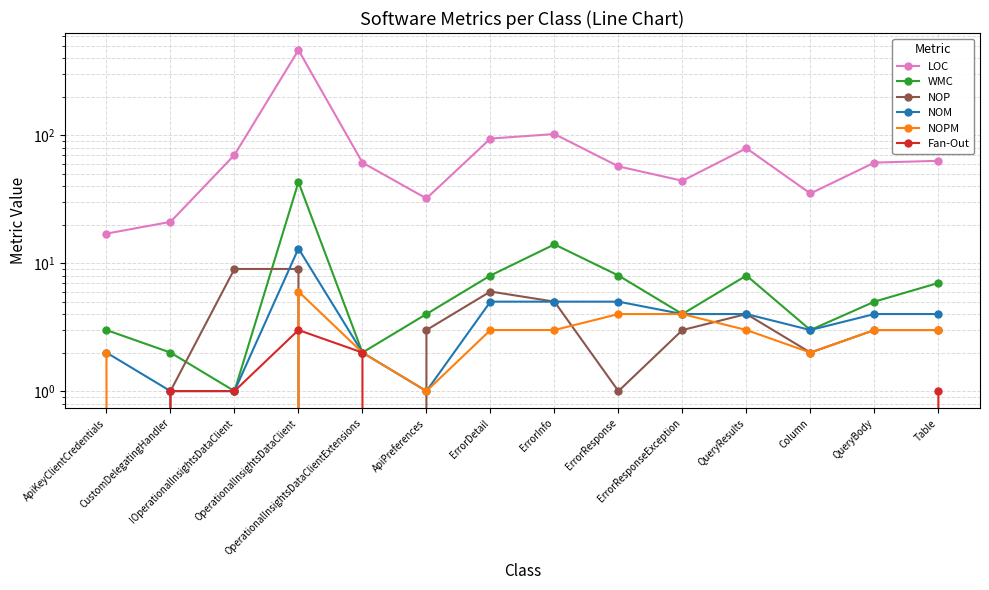

Reading left to right, list all the values displayed in this chart.

LOC: 17	21	70	462	61	32	94	102	57	44	79	35	61	63
WMC: 3	2	1	43	2	4	8	14	8	4	8	3	5	7
NOP: 0	1	9	9	0	3	6	5	1	3	4	2	3	3
NOM: 2	1	1	13	2	1	5	5	5	4	4	3	4	4
NOPM: 2	0	0	6	2	1	3	3	4	4	3	2	3	3
Fan-Out: 0	1	1	3	2	0	0	0	0	0	0	0	0	1